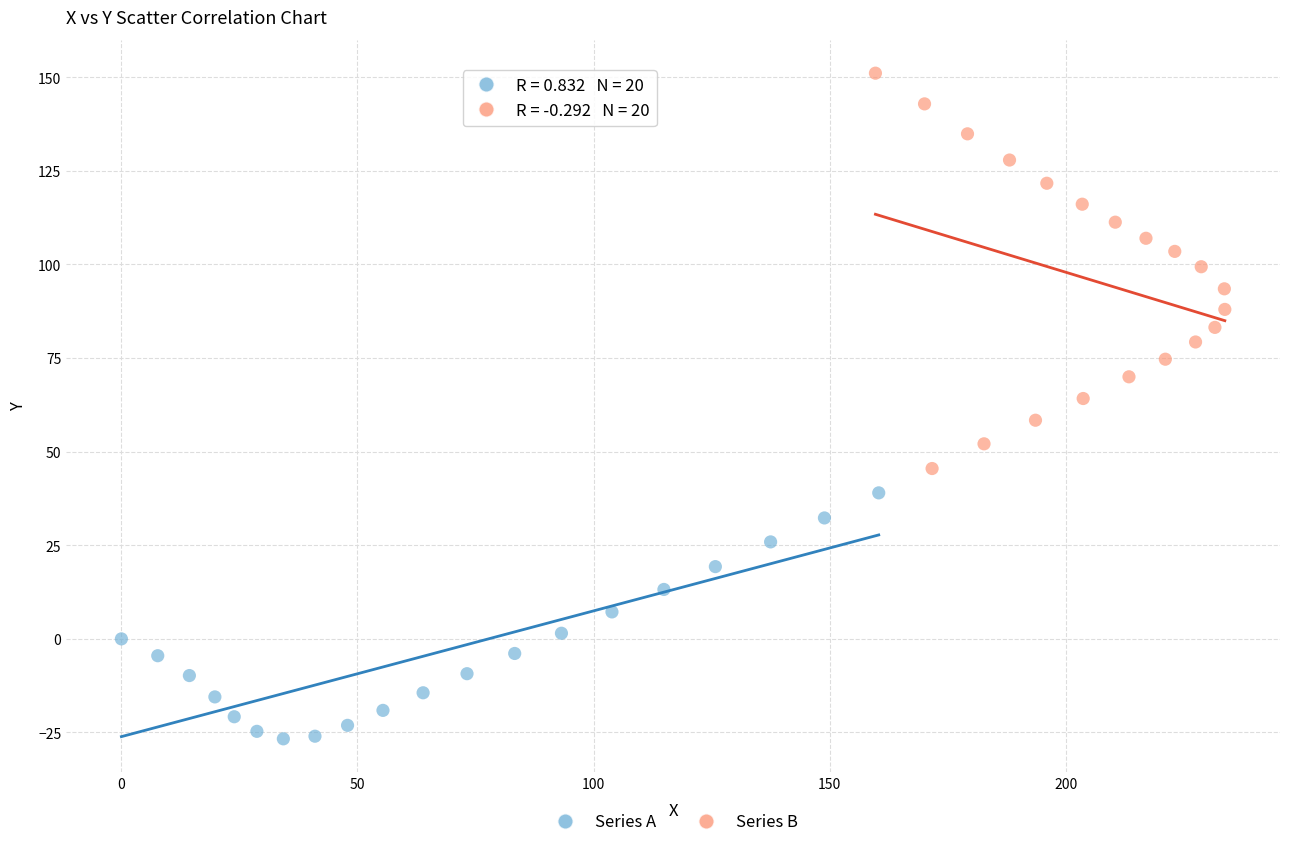

Which series reaches the minimum Y coordinate?

Series A